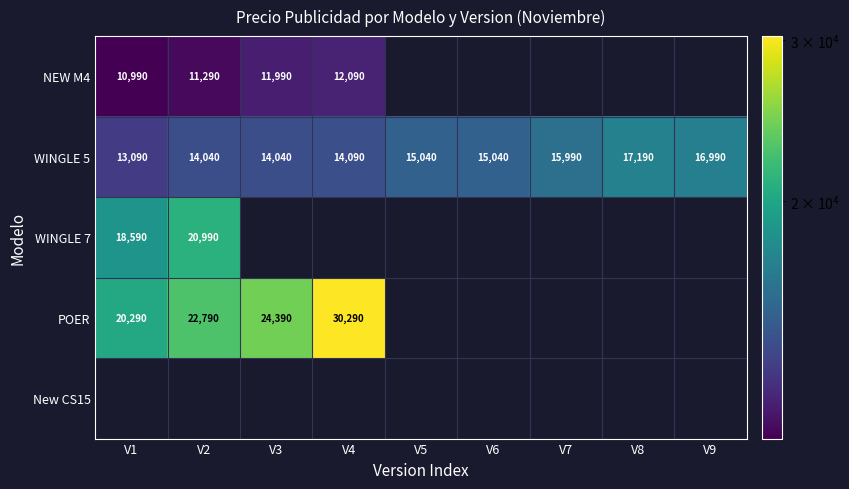

Is it true that WINGLE 5 equals 6997 at V7?

False